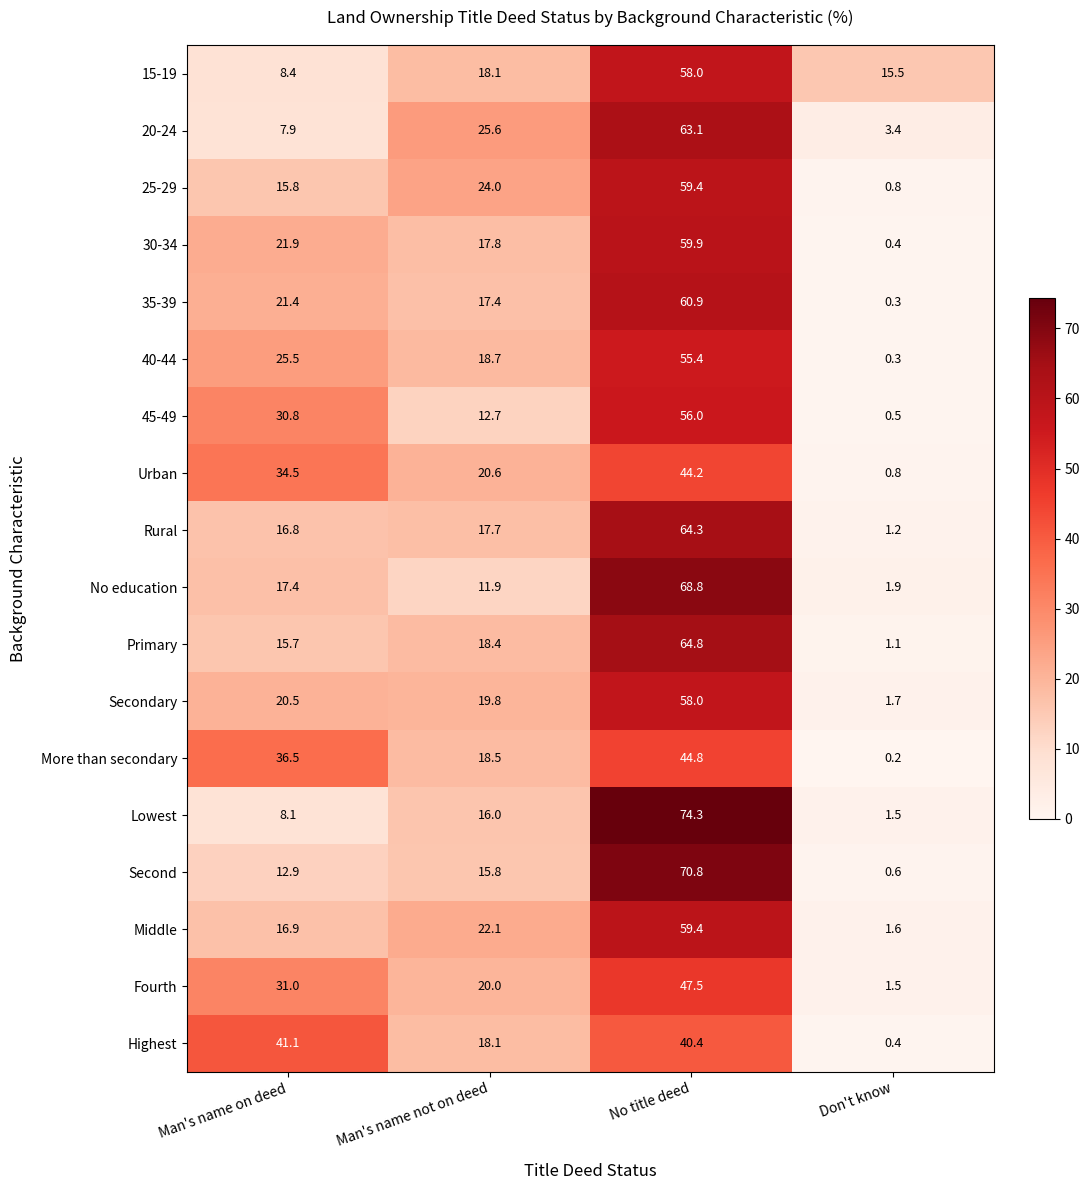

How many distinct data groups are displayed?

18